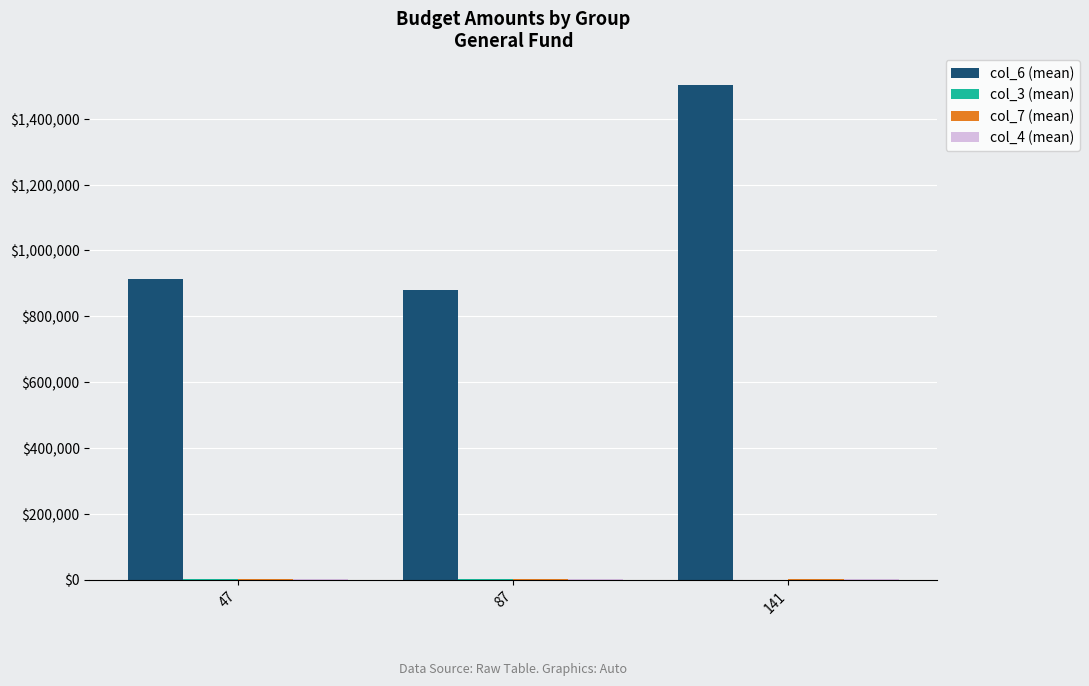

The value of col_6 (mean) at 47 is 185617.2. True or false?

False